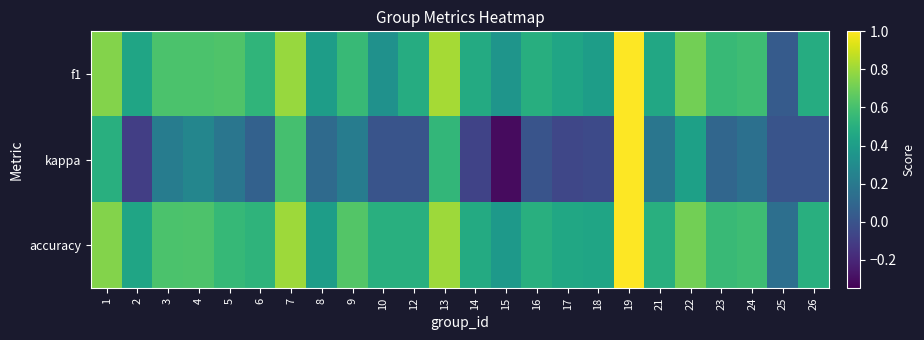

At which category does the chart reach its minimum across all series?

15